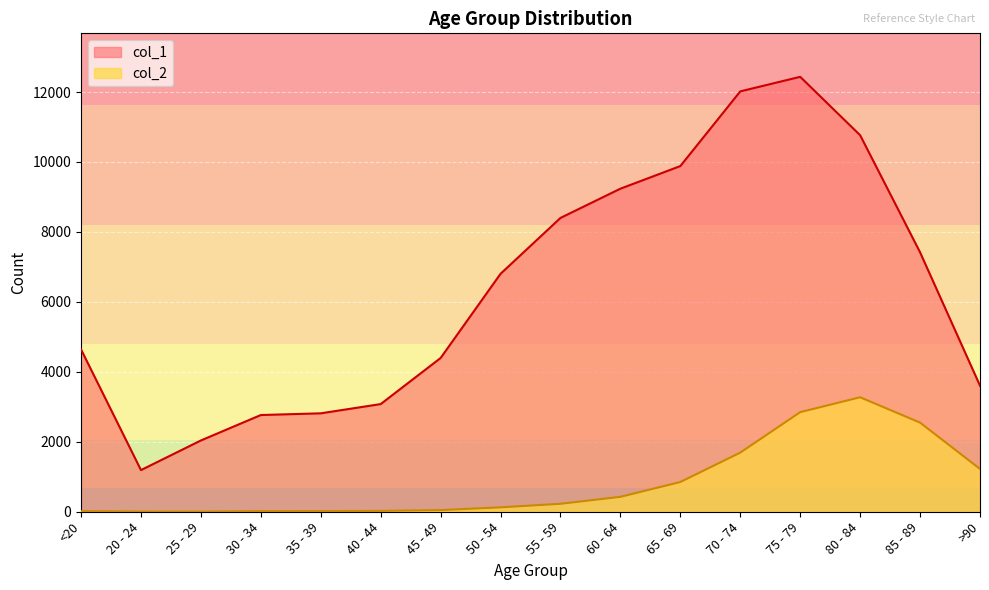

How many lines are shown in the chart?

2